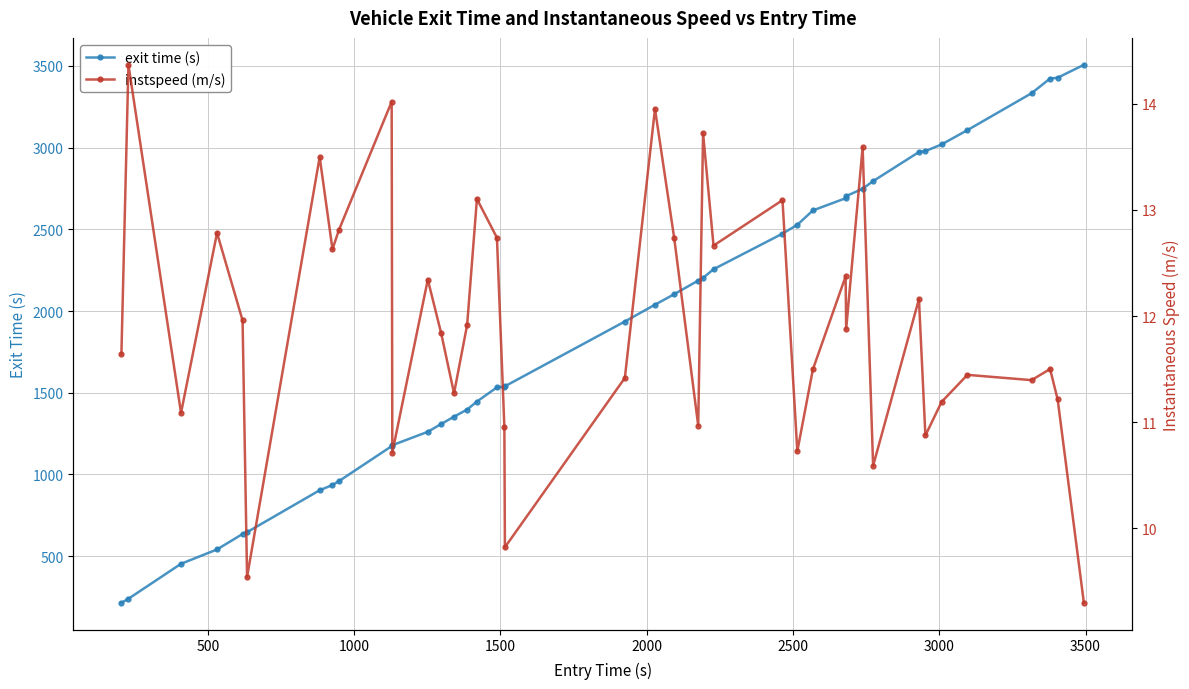

What is the value of the exit time (s) point at the 2nd from the left?

239.3